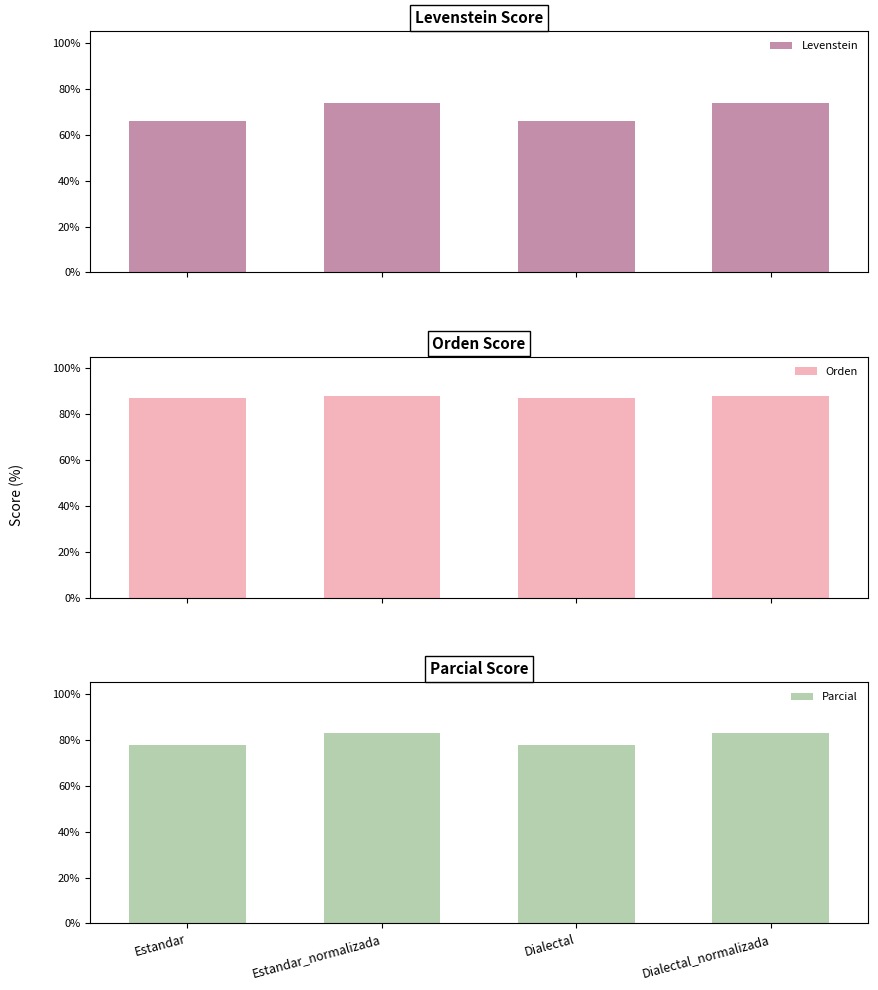

What is the lowest value of the Orden series?

87.2